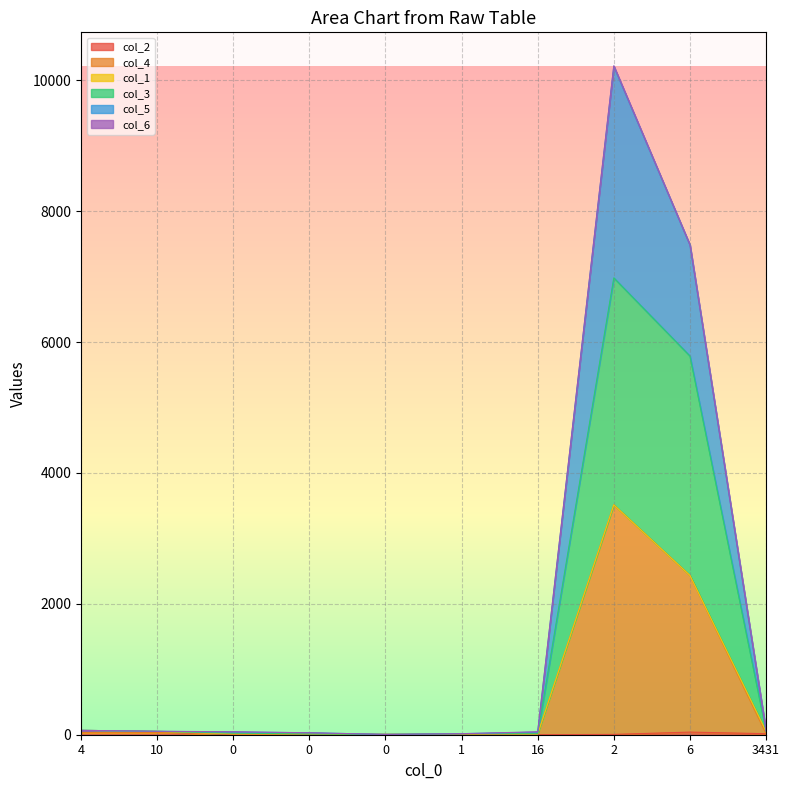

Does the chart display data point markers on the line(s)?

No